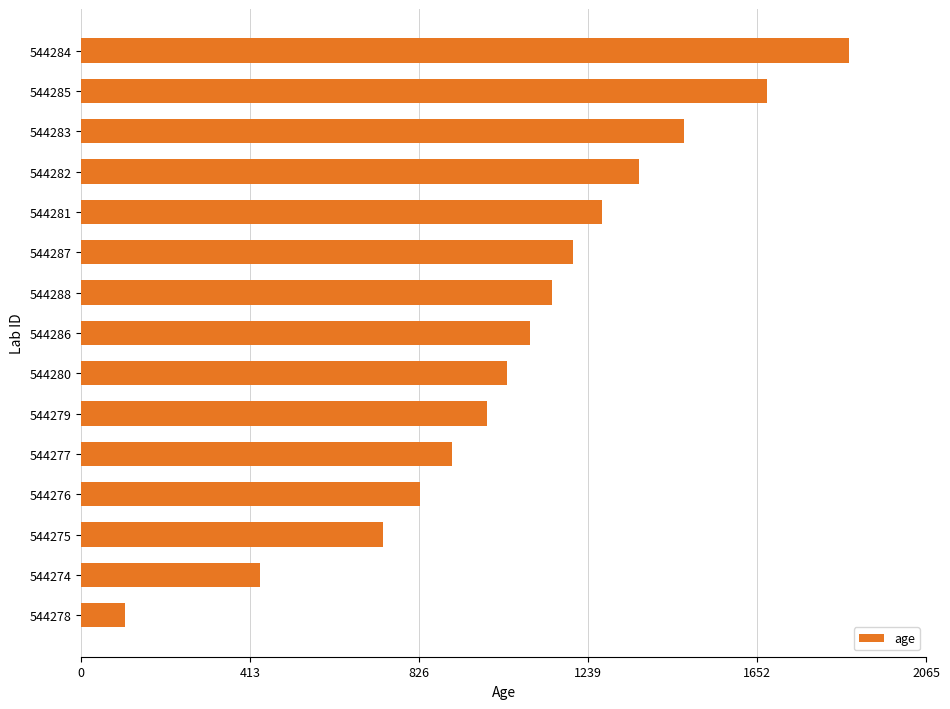

List the labels in order of value, smallest first.

544278, 544274, 544275, 544276, 544277, 544279, 544280, 544286, 544288, 544287, 544281, 544282, 544283, 544285, 544284